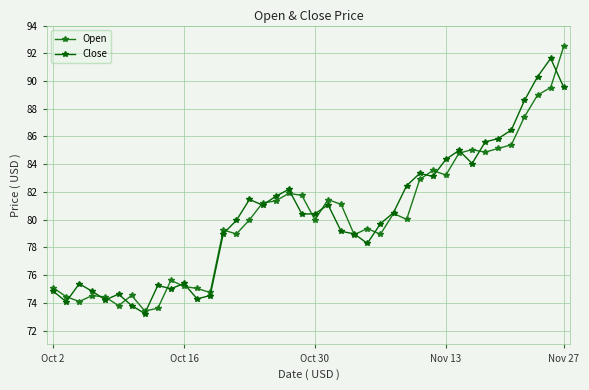

Does the chart display data point markers on the line(s)?

Yes